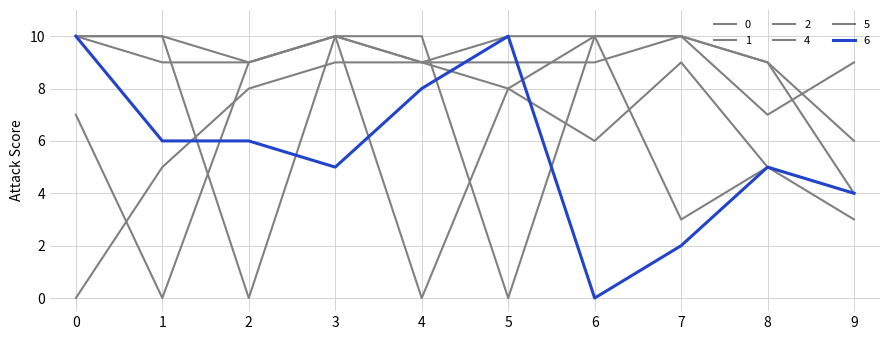

What is the spread (max minus min) of values at 4?

10